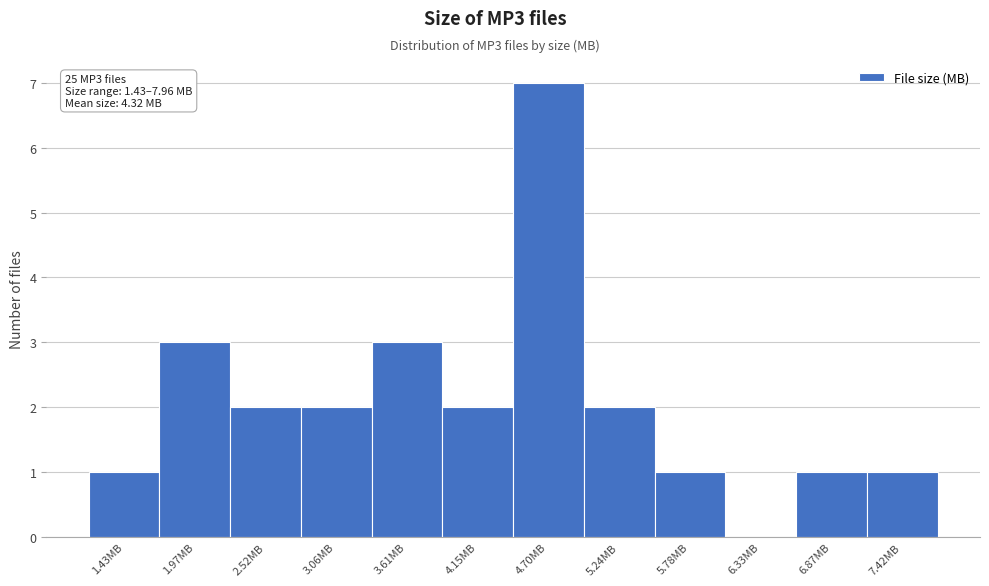

Reading left to right, what are all the values shown in this chart?

1.43MB=1	1.97MB=3	2.52MB=2	3.06MB=2	3.61MB=3	4.15MB=2	4.70MB=7	5.24MB=2	5.78MB=1	6.33MB=0	6.87MB=1	7.42MB=1